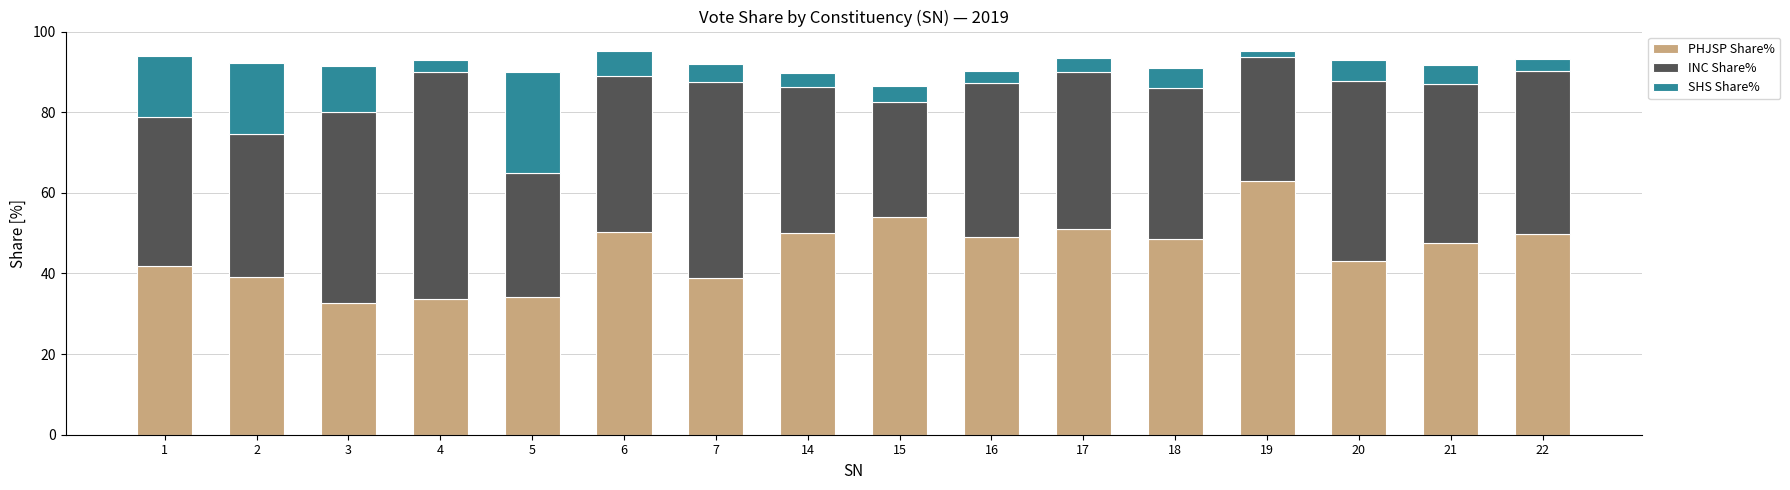

What is the total value across all series at 22?

93.1